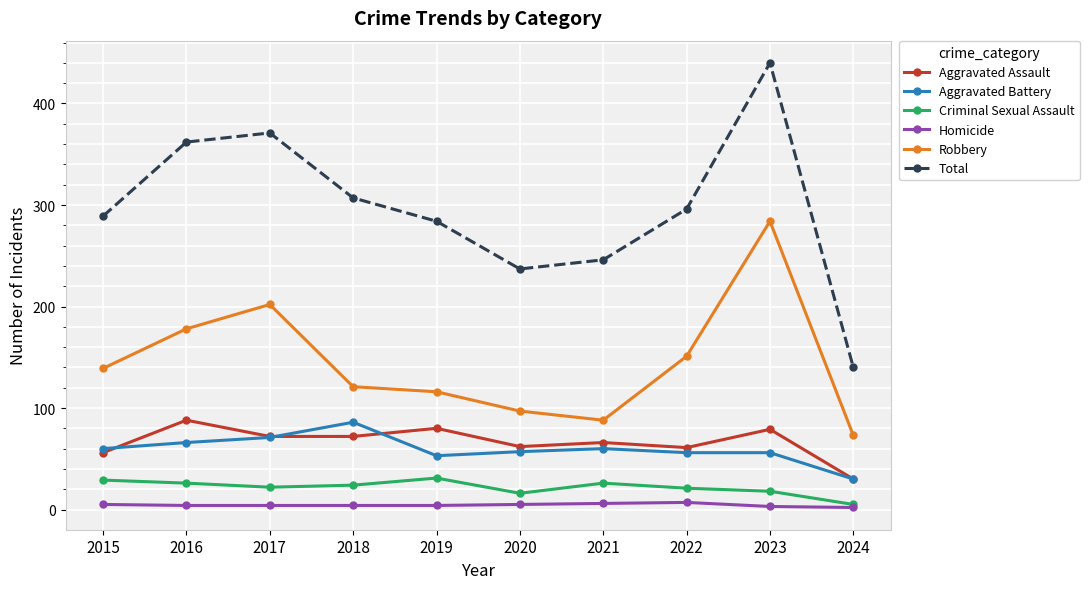

The value of Total at 2020 is 152. True or false?

False